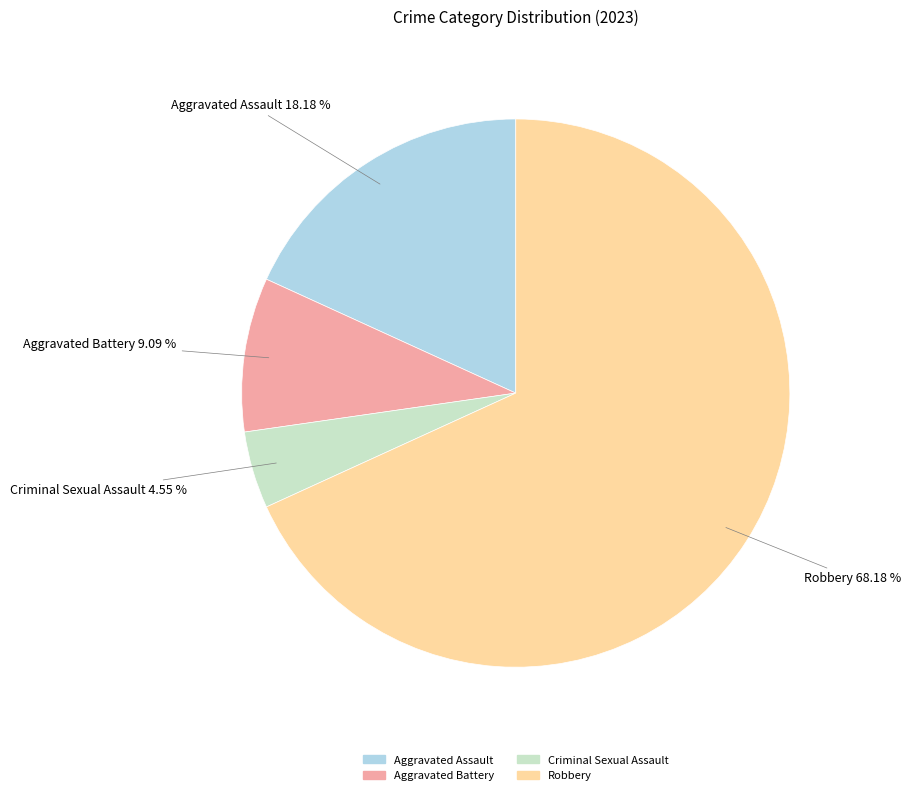

True or false: Robbery accounts for 78% of the total.

False